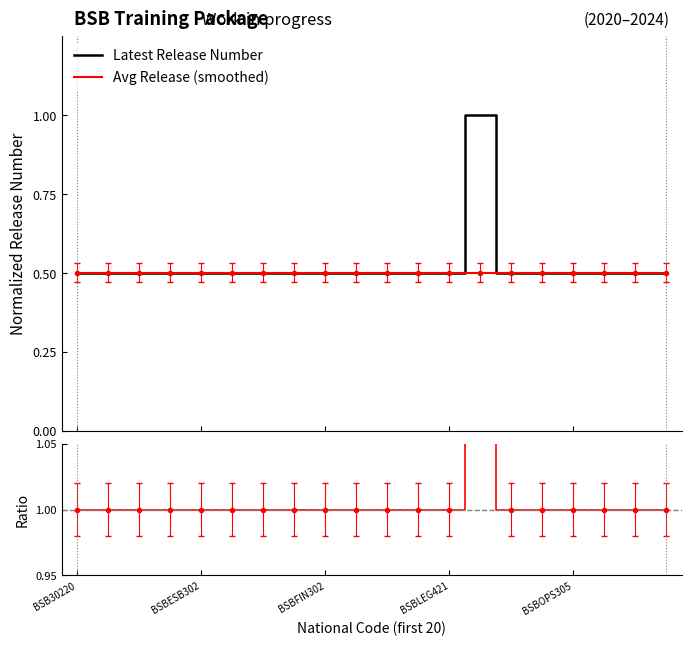

At which category is the sum across all series the highest?

13